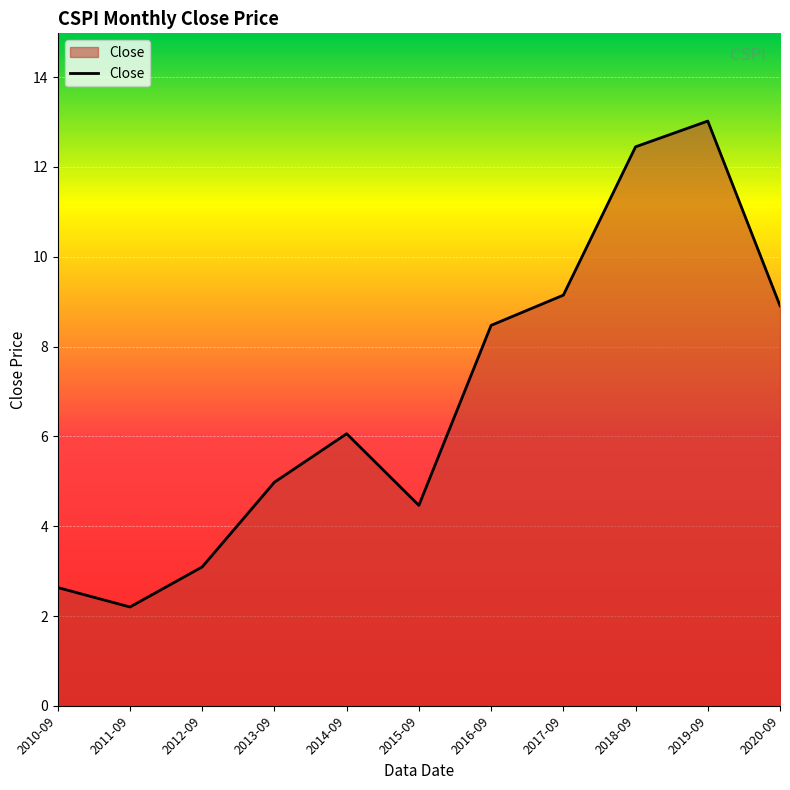

What position from the right is 2013-09?

8